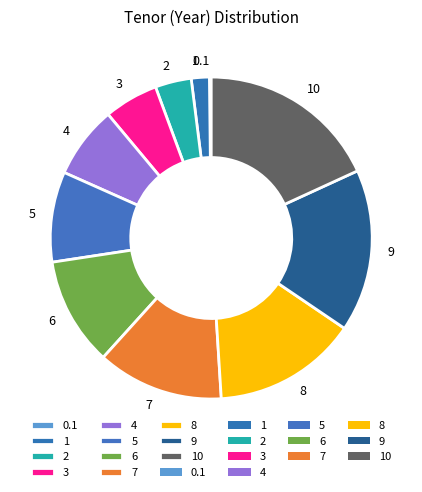

Is it true that 3 is 1% of the pie?

False